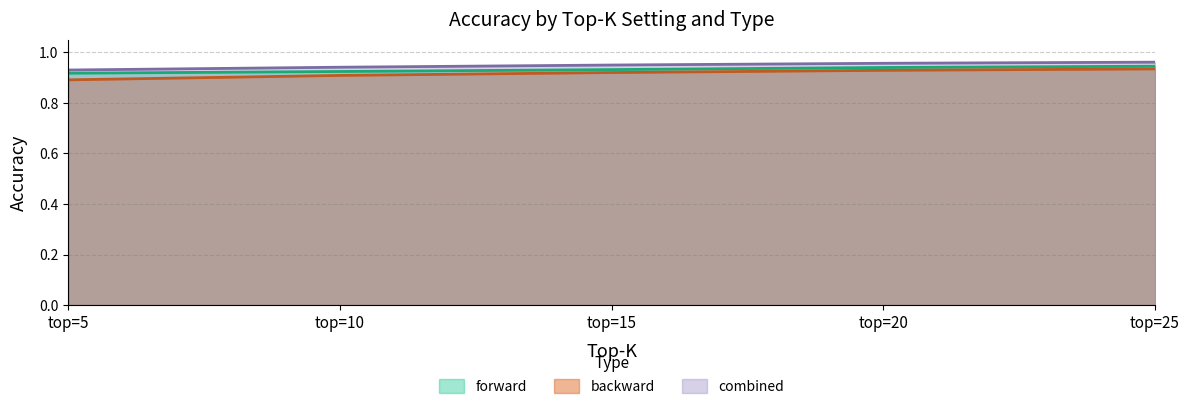

Where is backward nearest to the value 0?

top=5